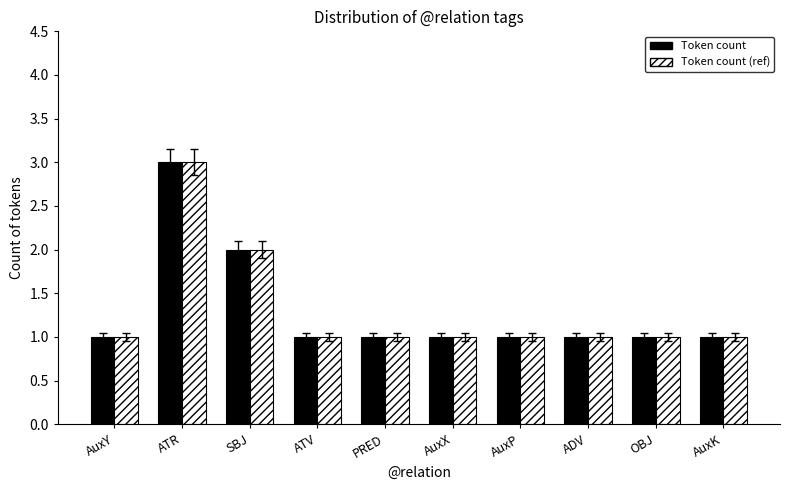

What are all the series names shown in the legend?

Token count, Token count (ref)